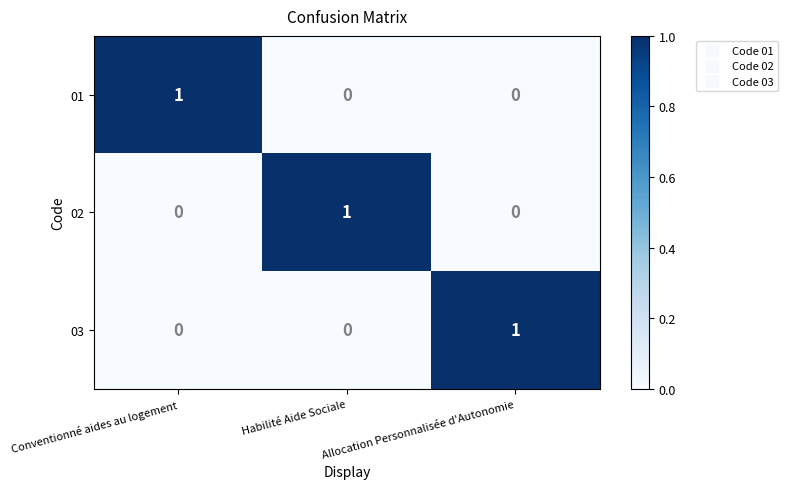

The 01 series shows 0 at Habilité Aide Sociale. True or false?

True